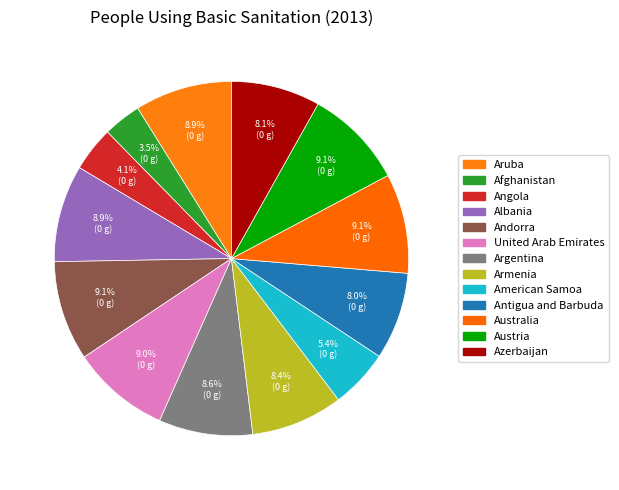

True or false: Albania accounts for 1% of the total.

False